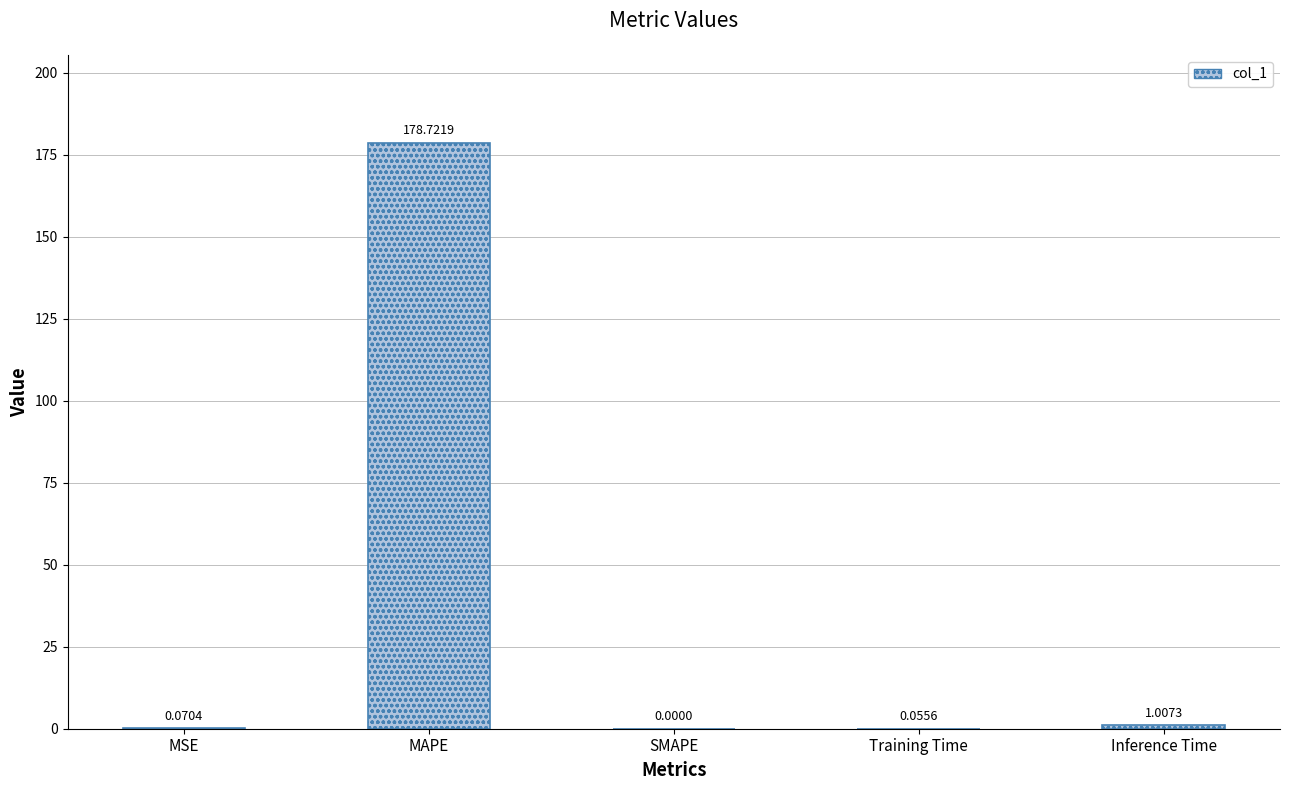

Which category has the highest value across all series?

MAPE